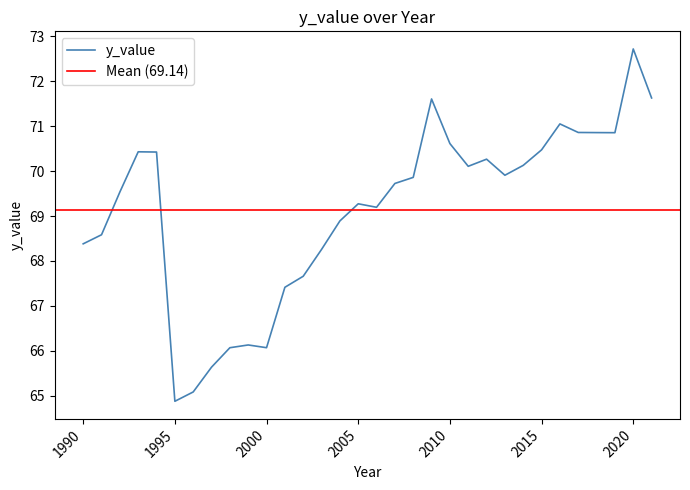

Is it true that the value at 1990 is 68.4?

True